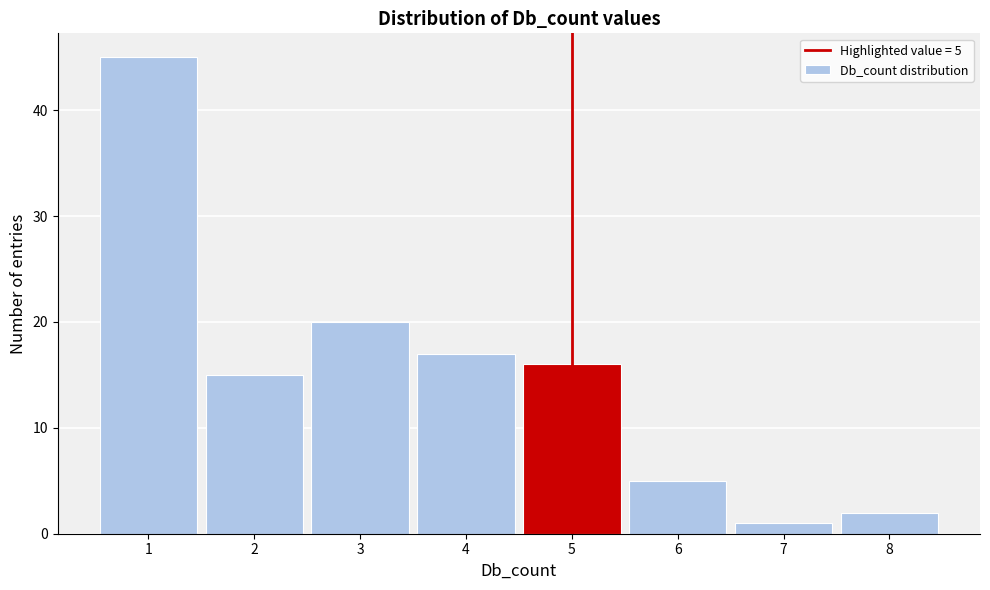

Which range on the x-axis has the tallest bar?

0.5 to 1.5